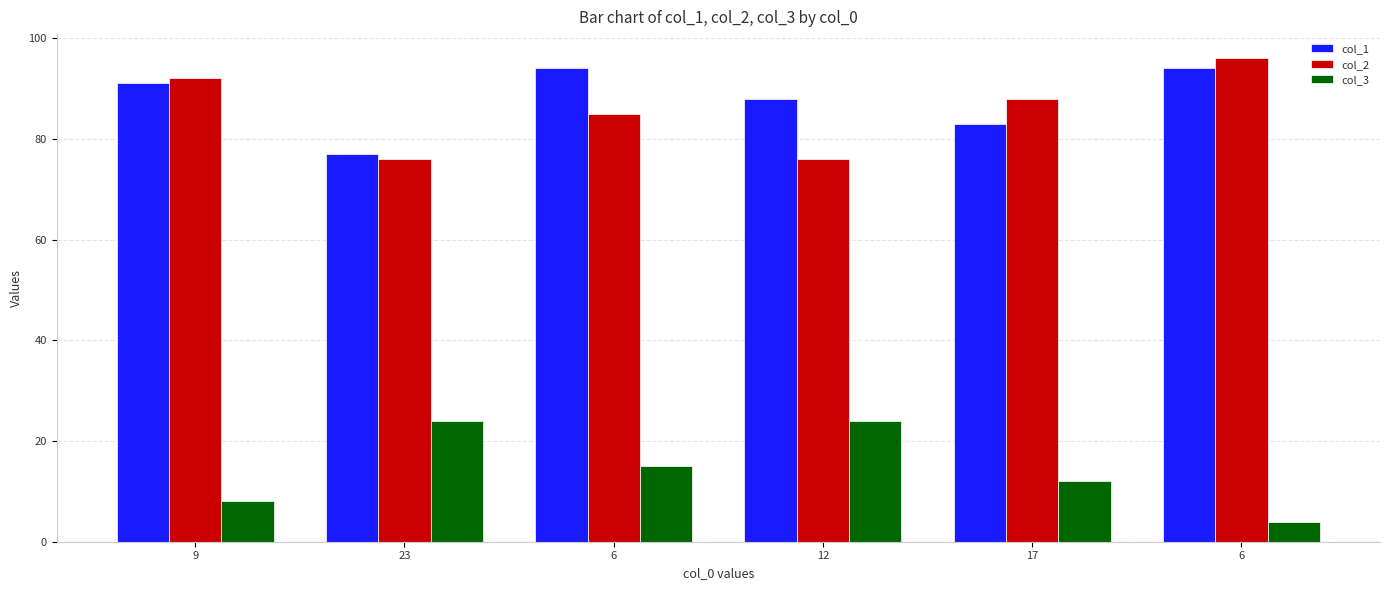

Reading right to left, list all the values displayed in this chart.

col_1: 6=94	17=83	12=88	6=94	23=77	9=91
col_2: 6=96	17=88	12=76	6=85	23=76	9=92
col_3: 6=4	17=12	12=24	6=15	23=24	9=8